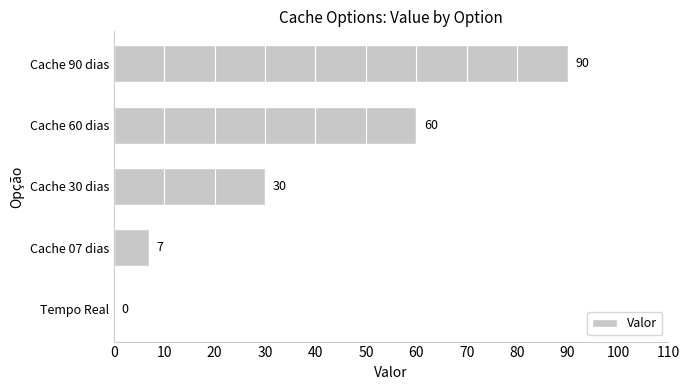

What is the greatest value displayed?

90